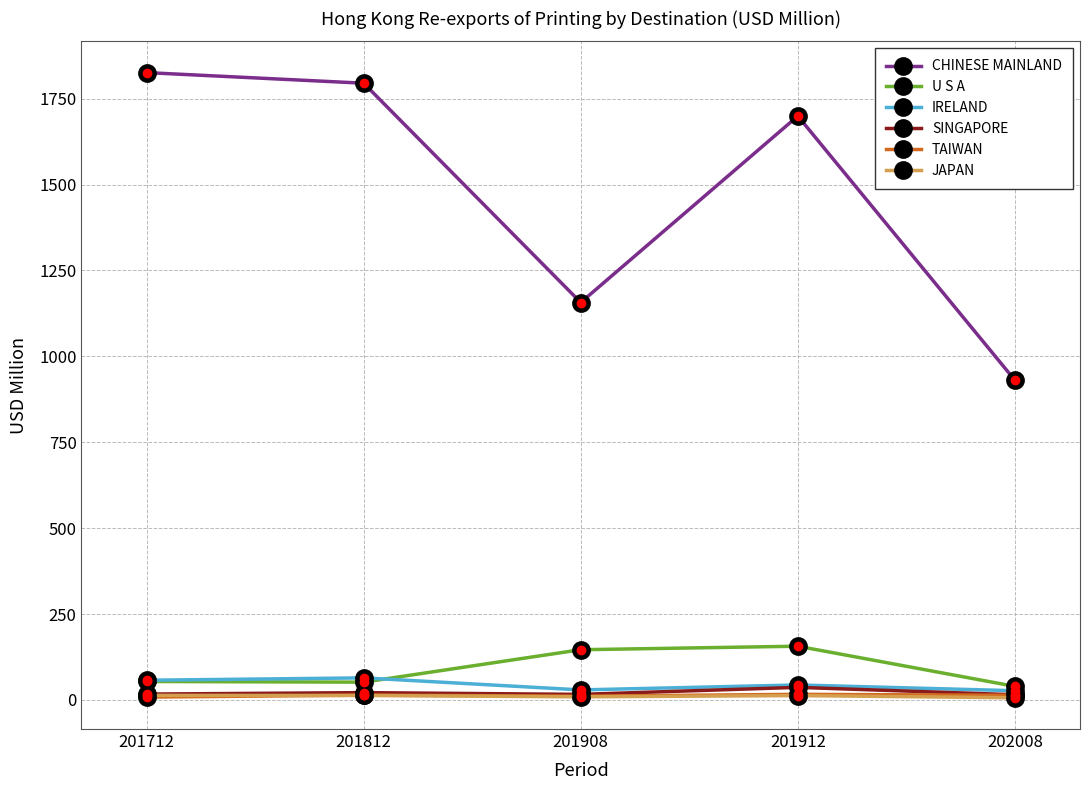

True or false: IRELAND has a value of 29.3 at 201908.

True